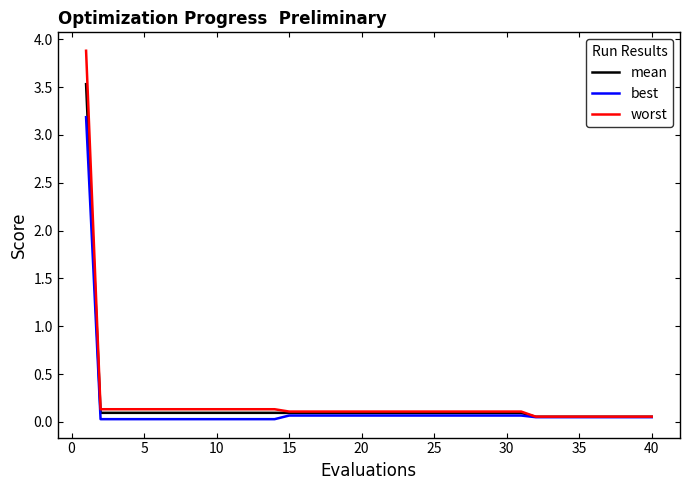

What is the maximum value shown in the chart?

3.9